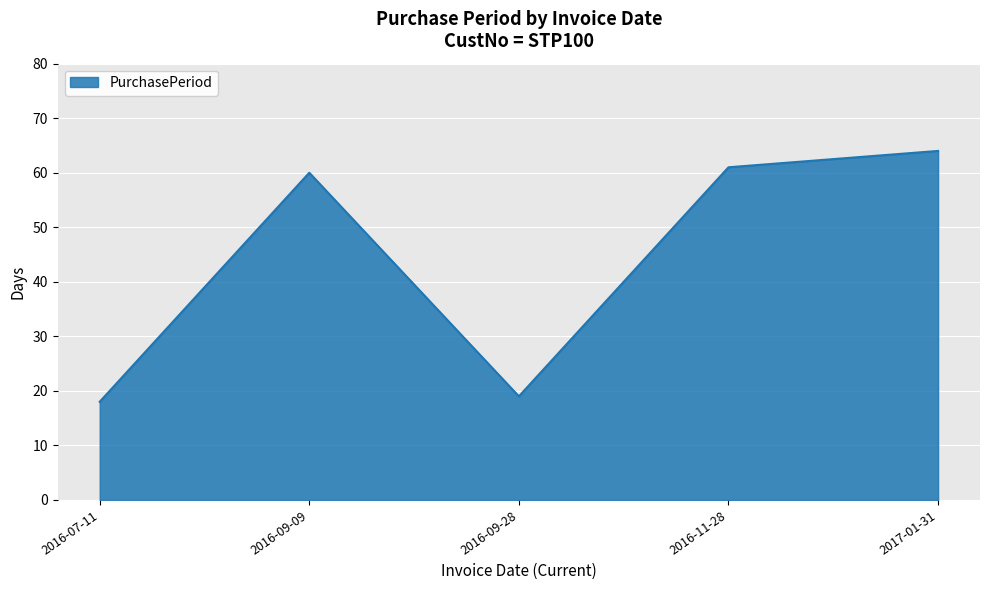

Which category has the highest value across all series?

2017-01-31